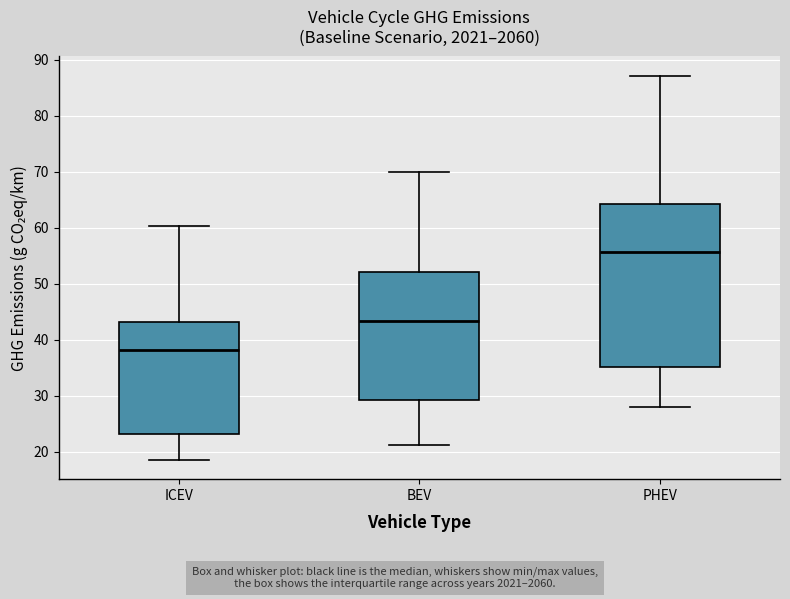

Reading left to right, transcribe this box plot: for each box, give where its median line is, the range the box spans, and where its two whiskers end, as read against the y-axis. The values are not printed on the chart, so give them approximately, as read against the axis.

ICEV: median 38, box 23 to 43, whiskers 19 to 60
BEV: median 43, box 29 to 52, whiskers 21 to 70
PHEV: median 56, box 35 to 64, whiskers 28 to 87